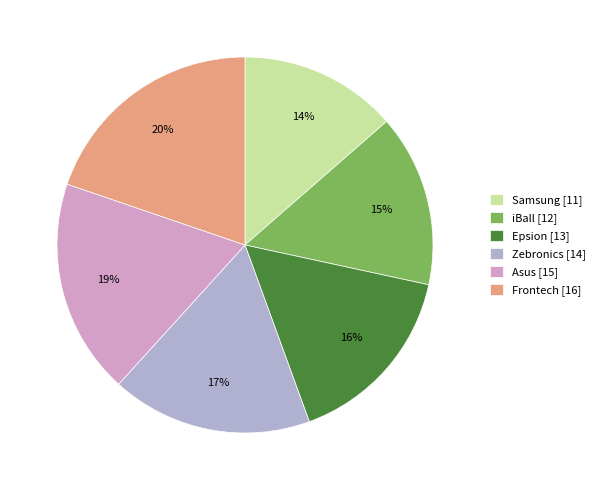

The Epsion slice represents 16% of the pie. True or false?

True